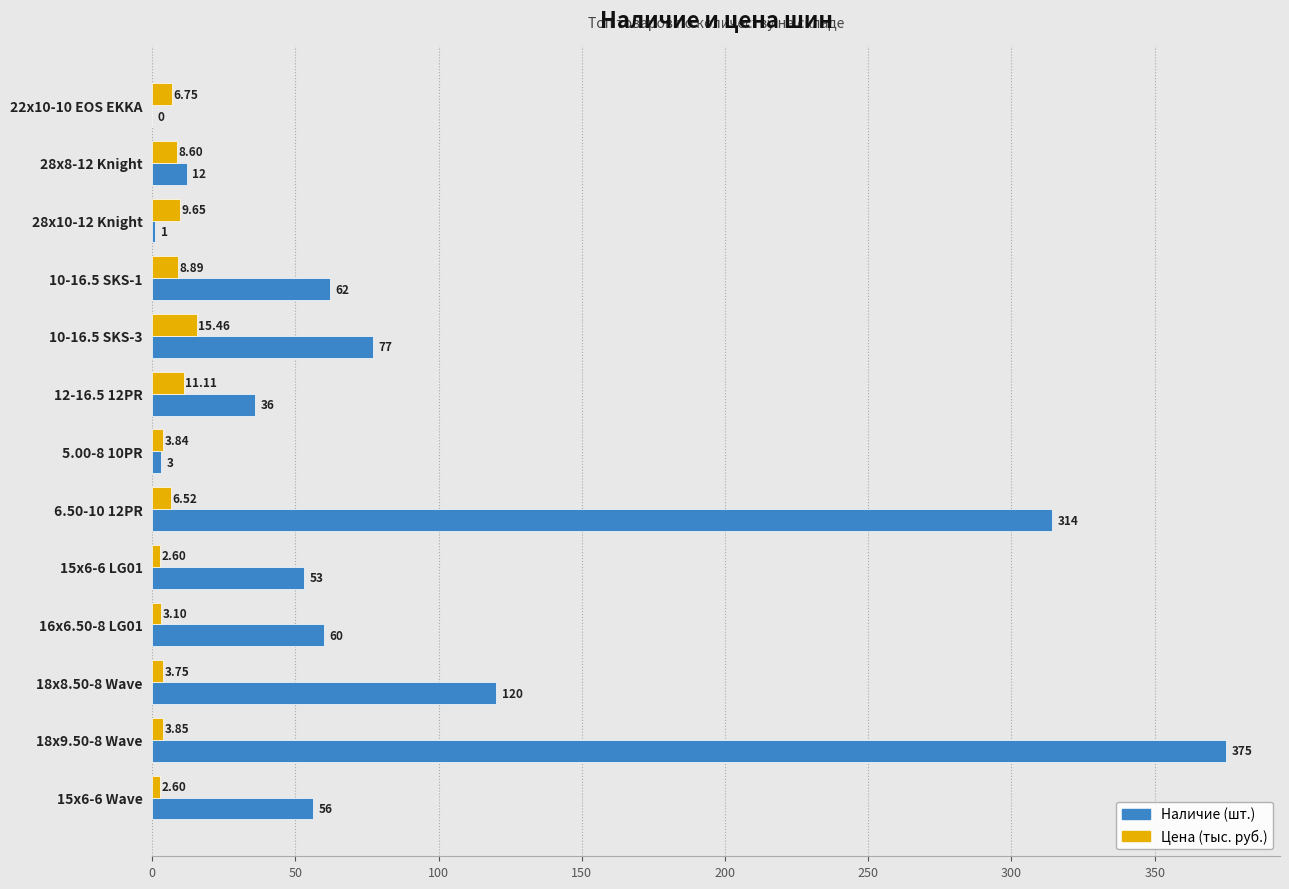

Where is Наличие (шт.) nearest to the value 187?

18х8.50-8 Wave